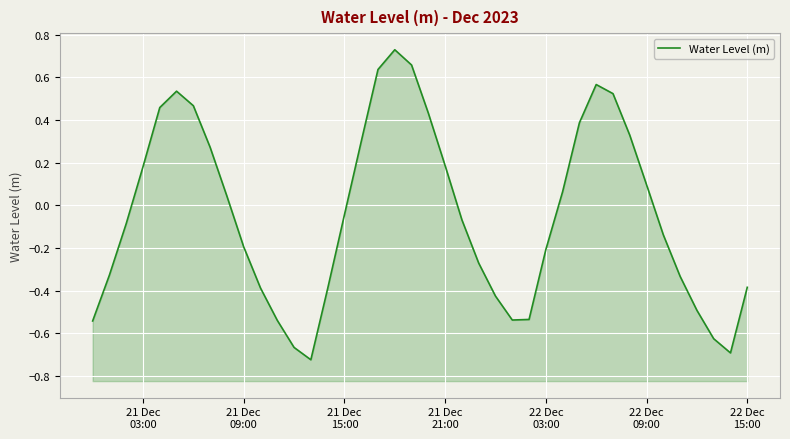

What is the sum of all values?

-1.8